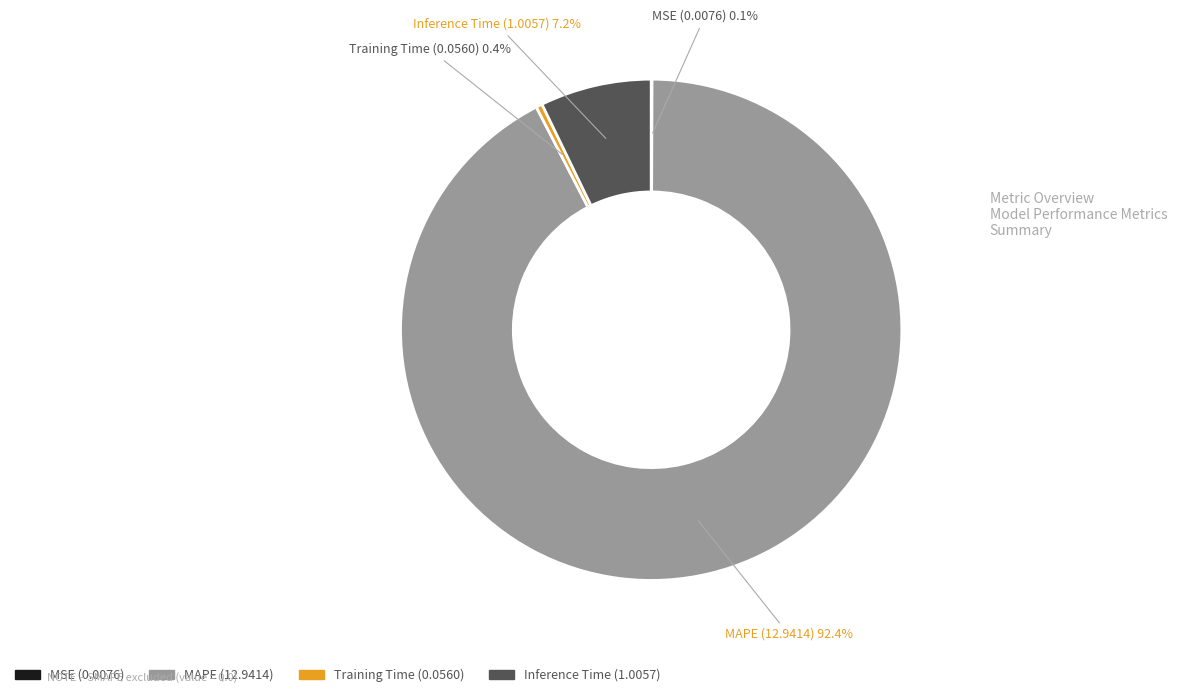

Which category has the biggest portion of the pie?

MAPE